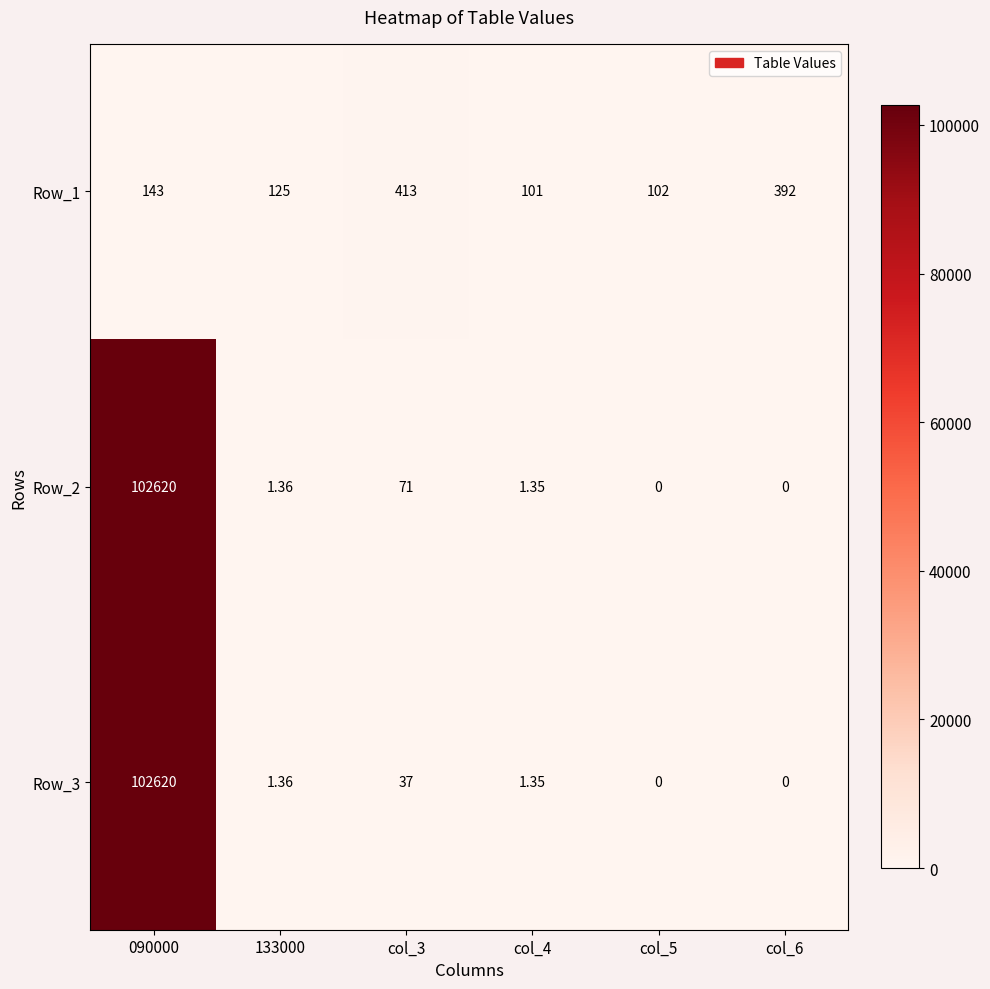

Is the value of Row_2 at 133000 greater than the value of Row_1 at col_3?

No